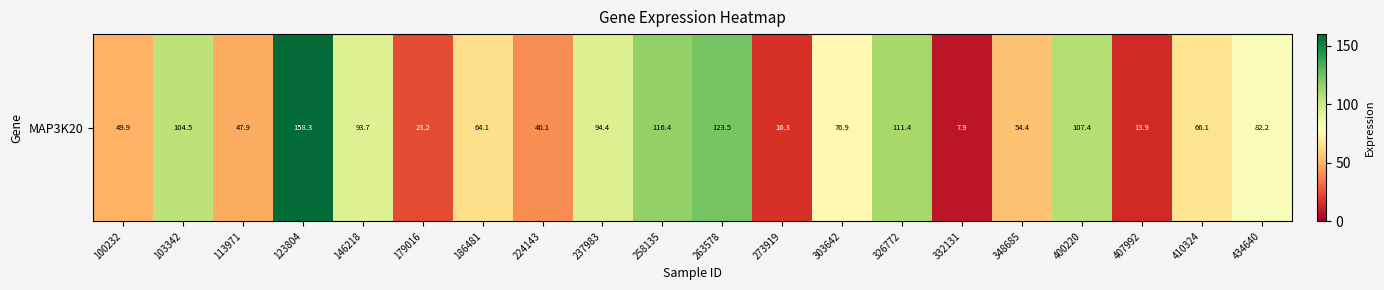

What is the smallest value displayed?

7.9